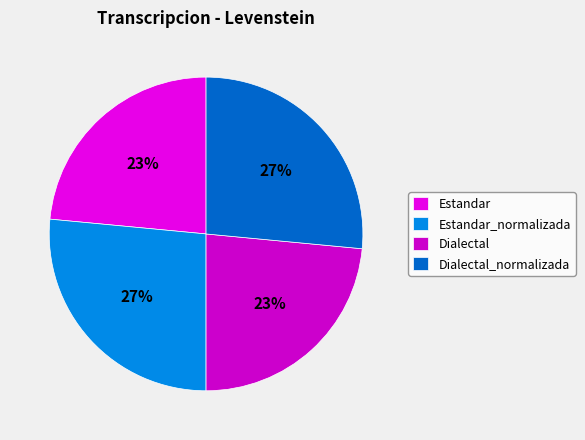

Count the number of slices in the pie.

4